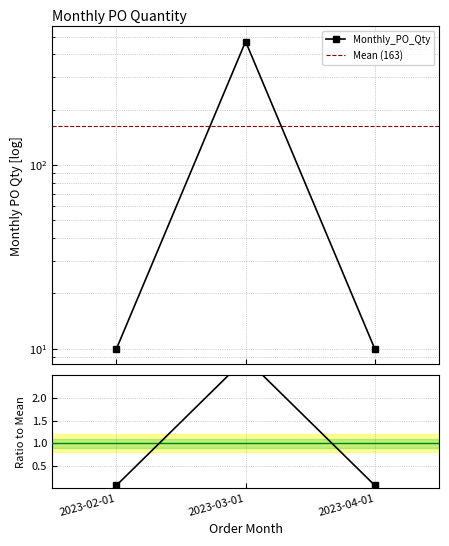

Between 2023-03-01 and 2023-04-01, which is larger?

2023-03-01